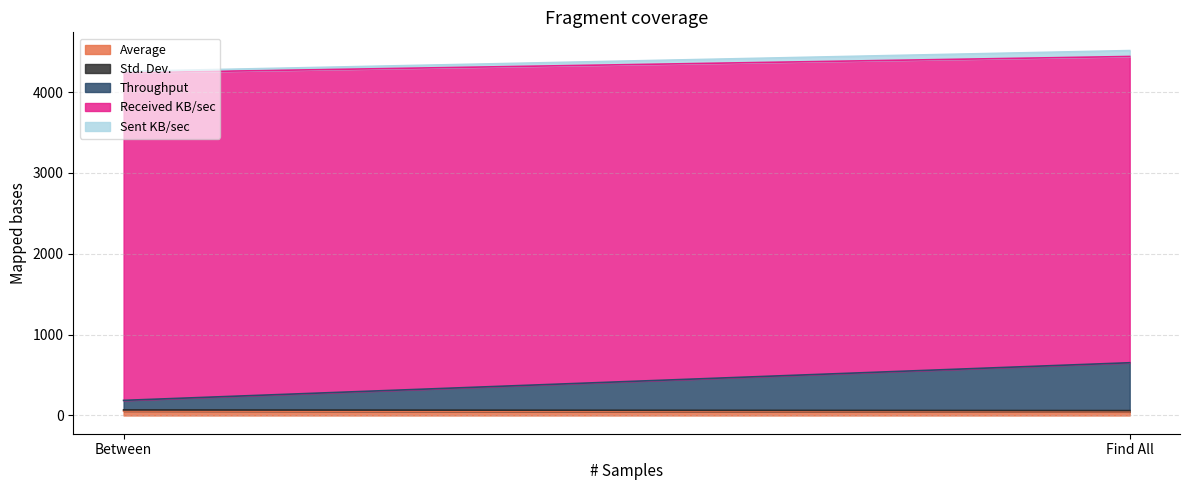

List the labels in order of Std. Dev. value, largest first.

Find All, Between